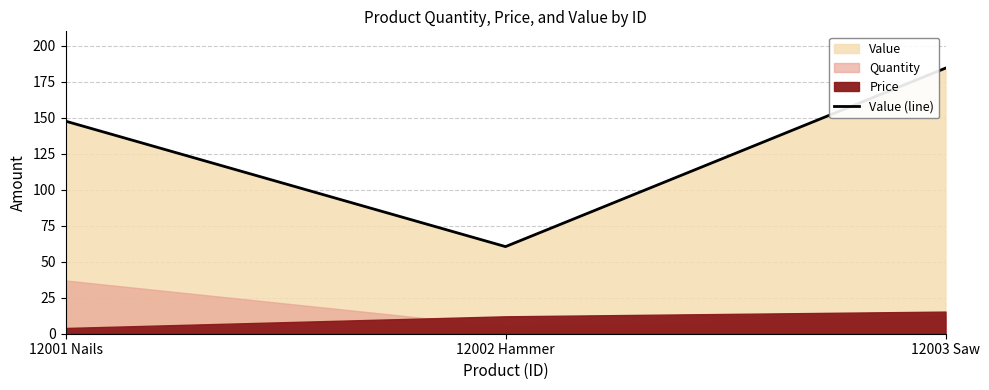

How many data points are less than 147?

1